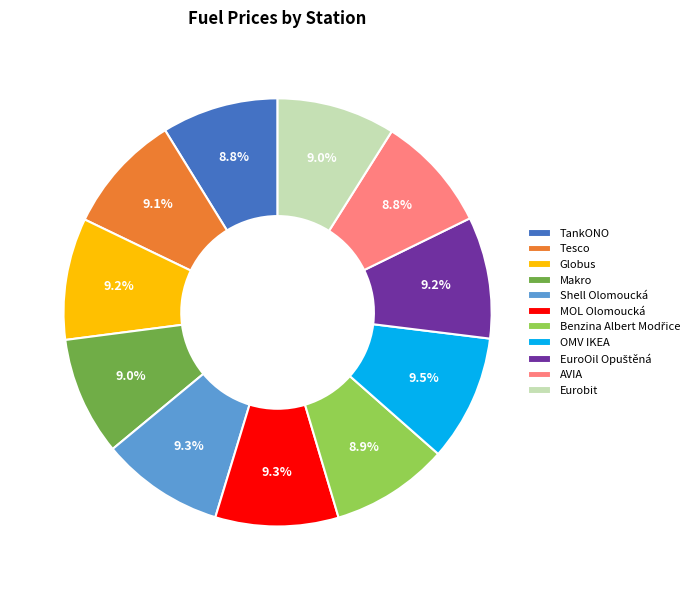

What portion of the pie excludes MOL Olomoucká?

90.7%